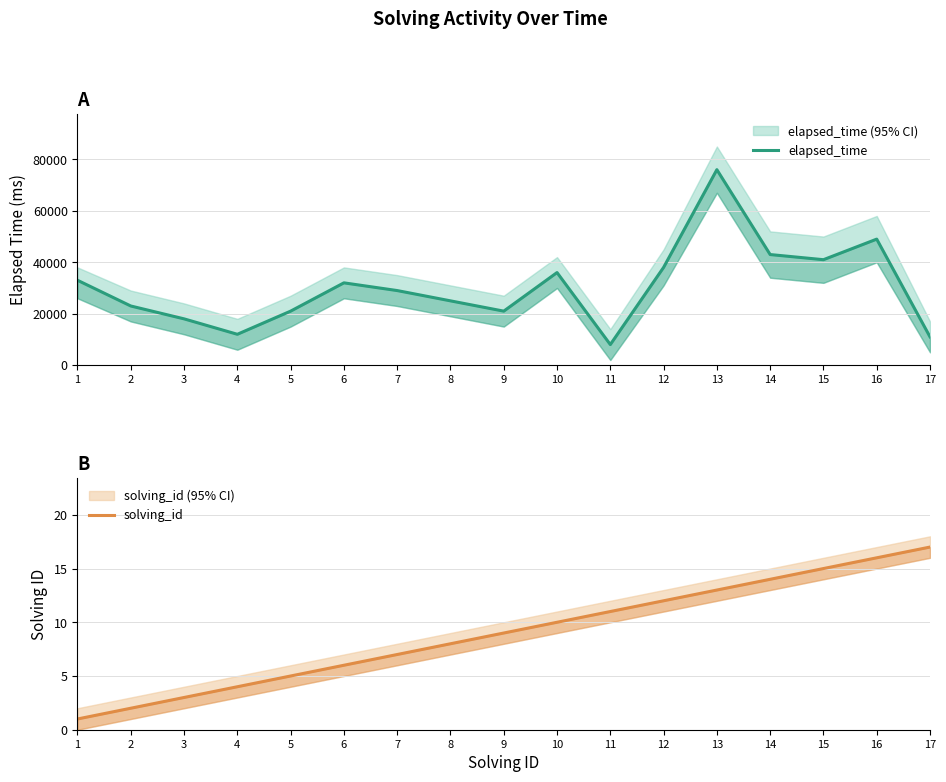

Which series changed the most between 5 and 10?

elapsed_time